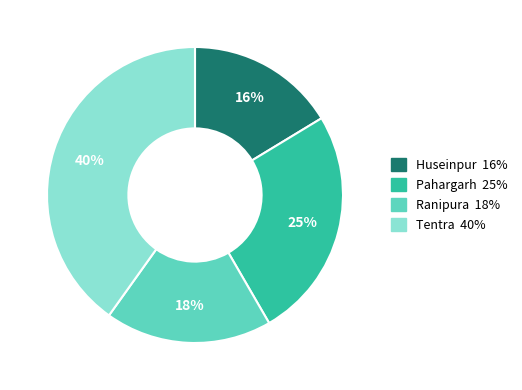

Which slice is the largest?

Tentra